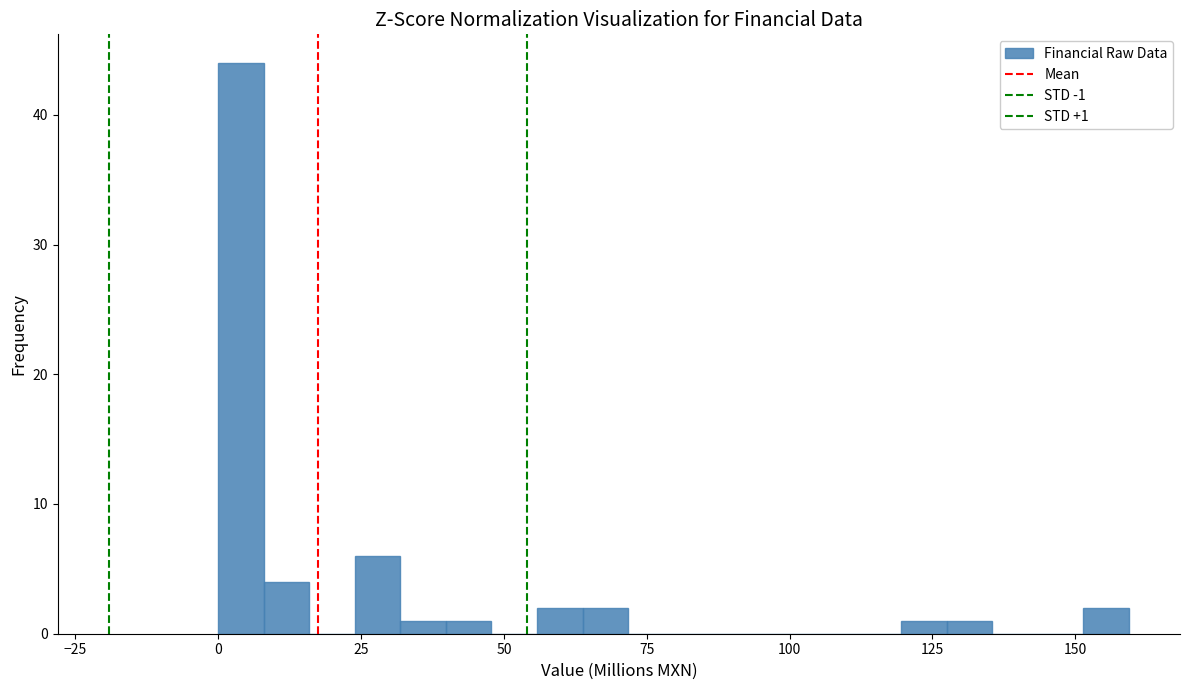

Read against the x-axis, roughly where is the centre of the tallest bar?

5